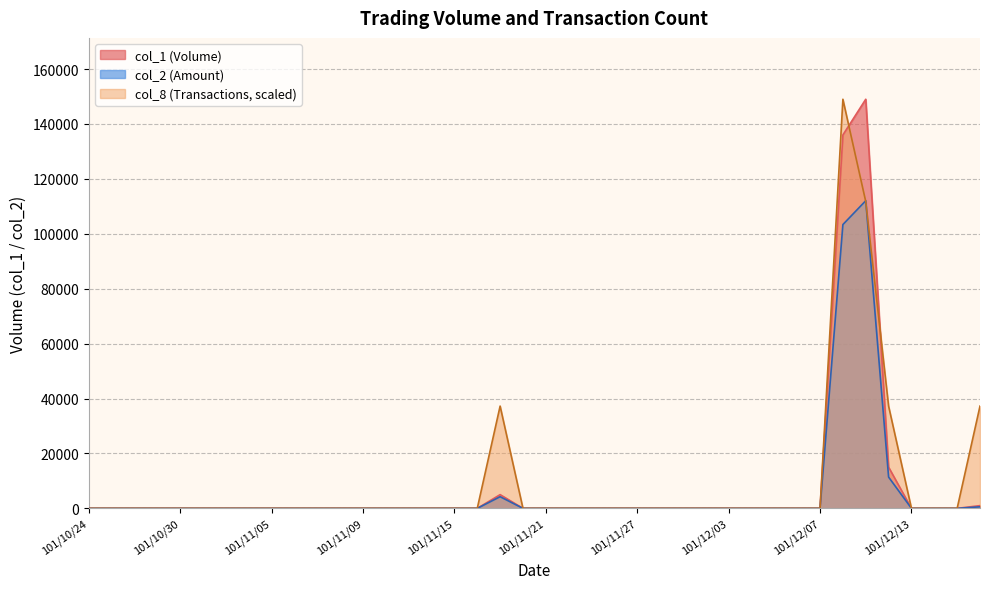

True or false: col_2 and col_8 intersect in this chart.

True